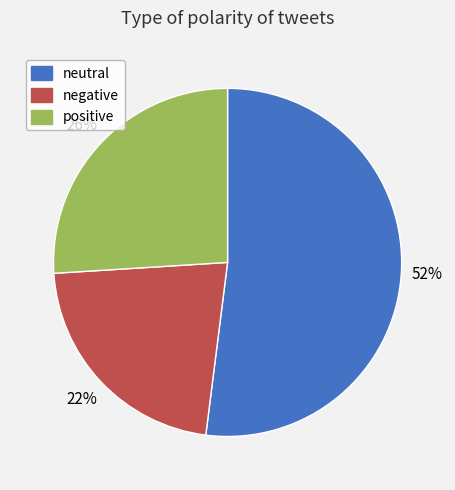

Which slice is the largest?

neutral